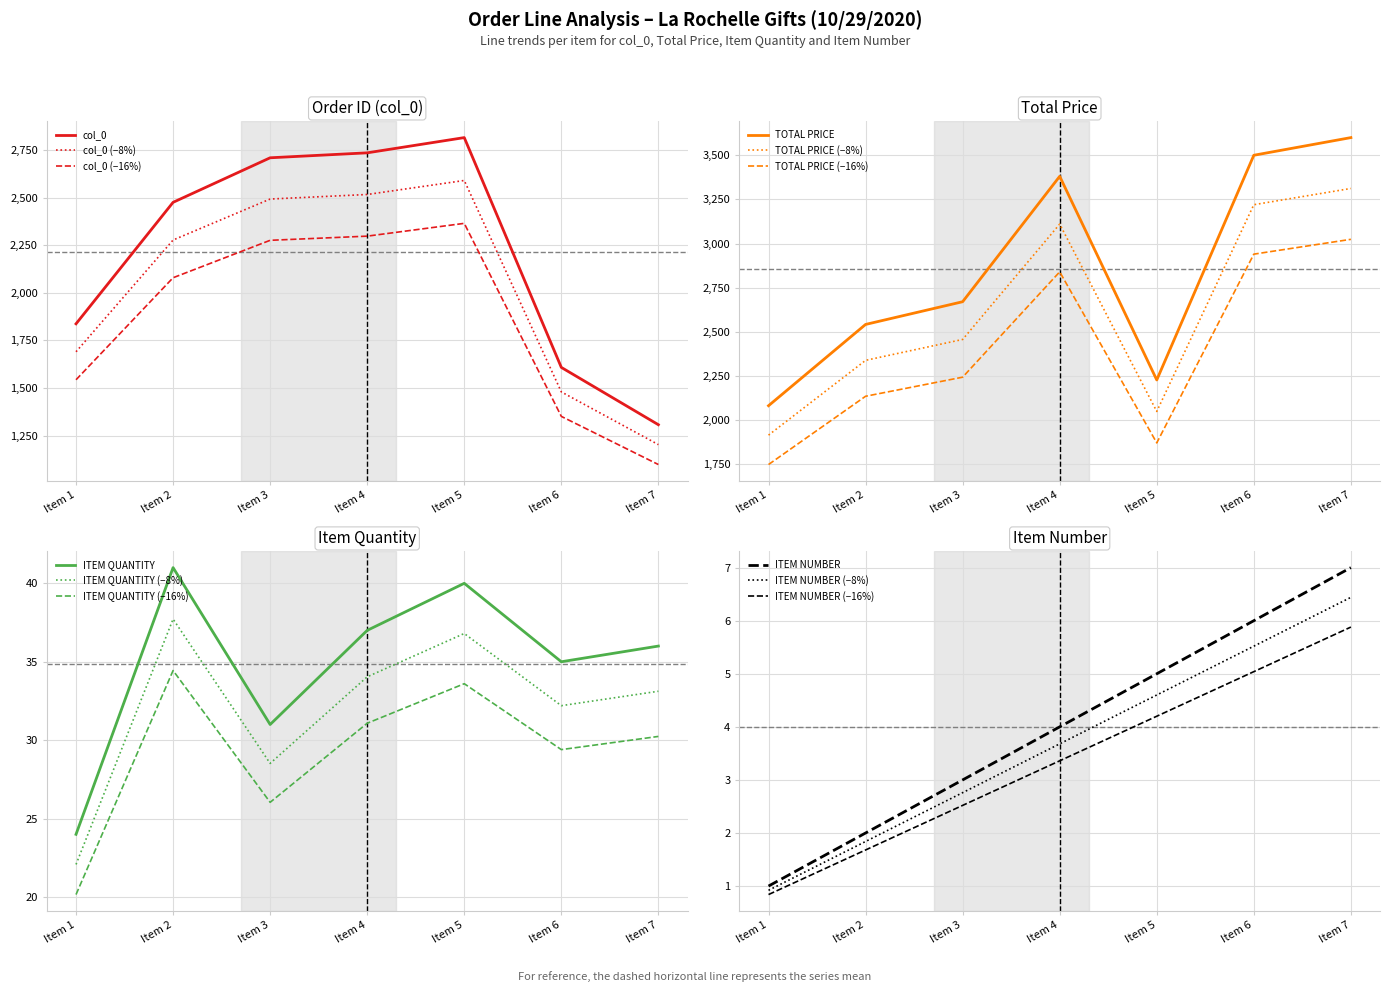

True or false: col_0 and ITEM NUMBER cross at least once.

False